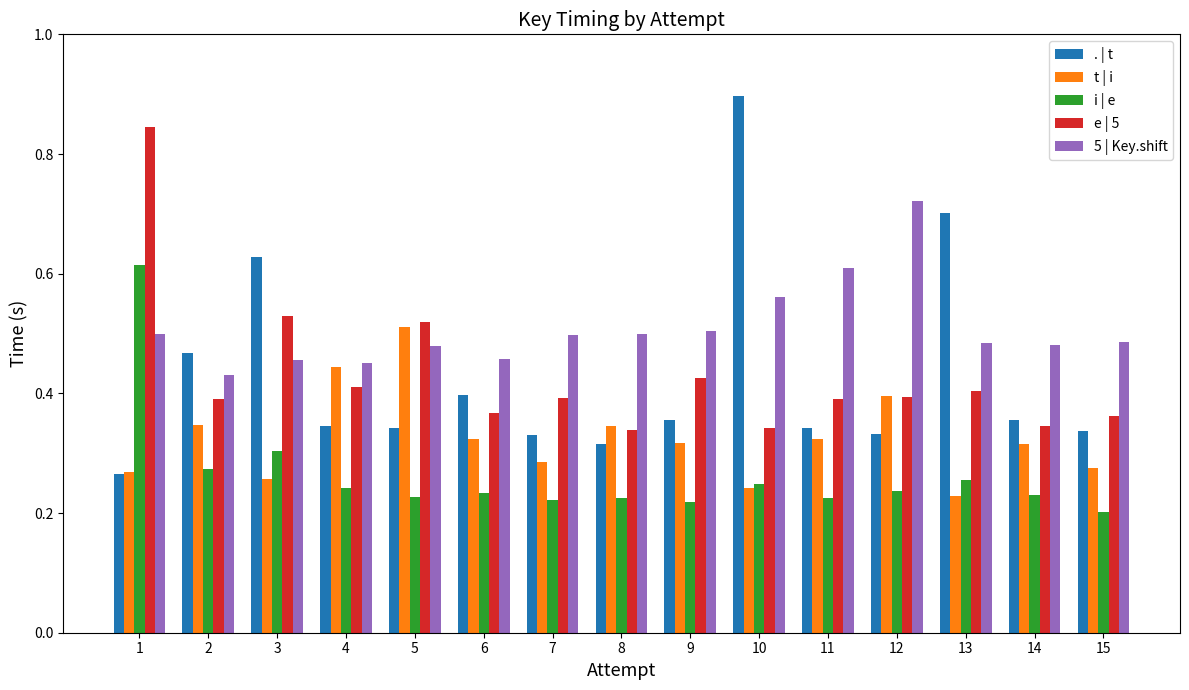

How many bars are there in each group?

5